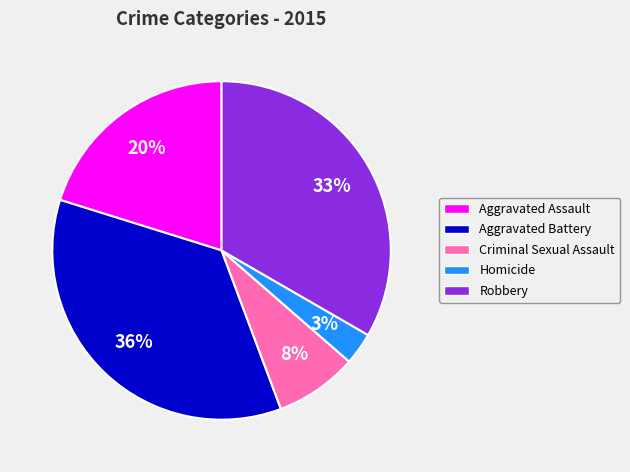

Between Aggravated Battery and Homicide, which is larger?

Aggravated Battery